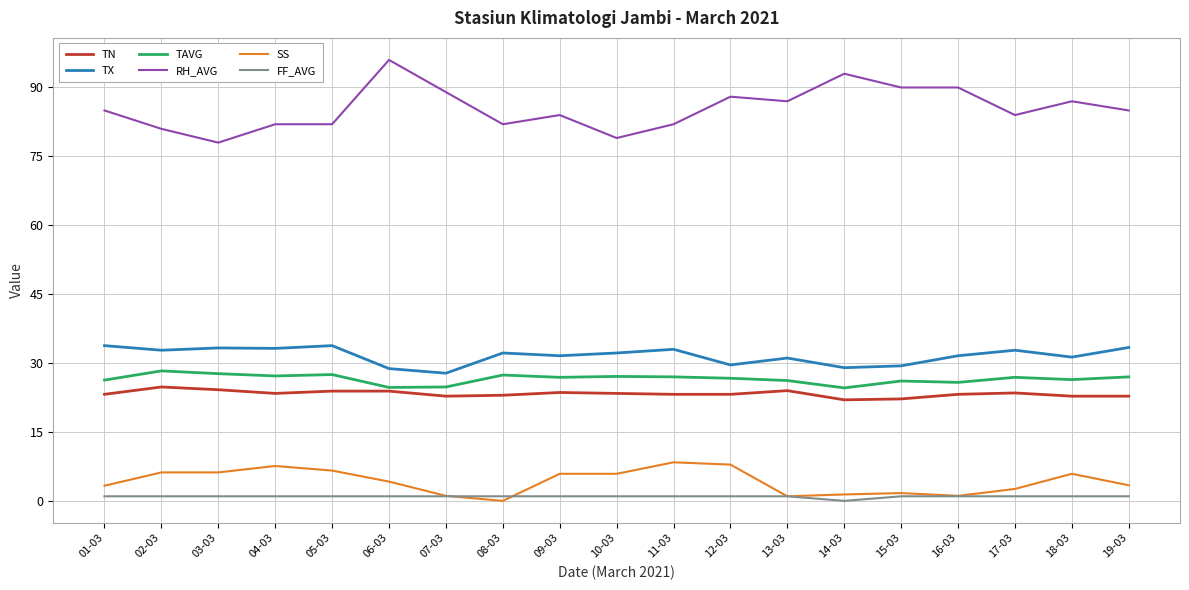

True or false: TN and TX cross at least once.

False